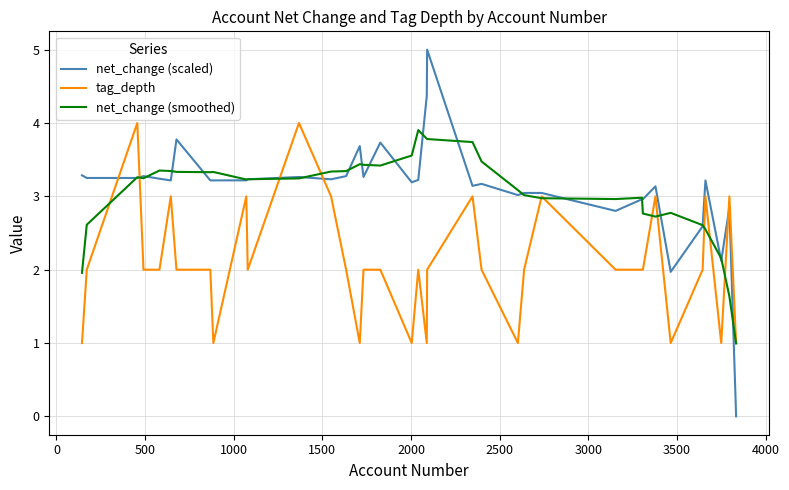

What is the minimum value for tag_depth?

1.0